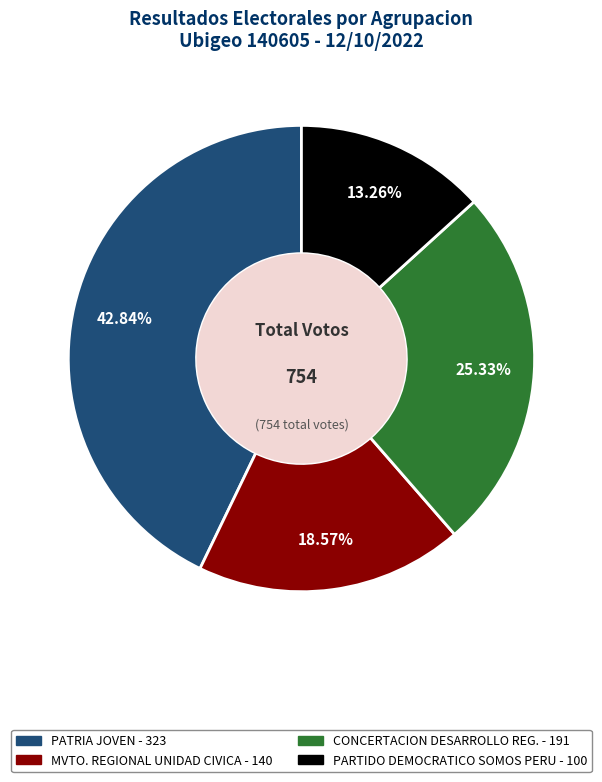

Does any single category account for the majority?

No